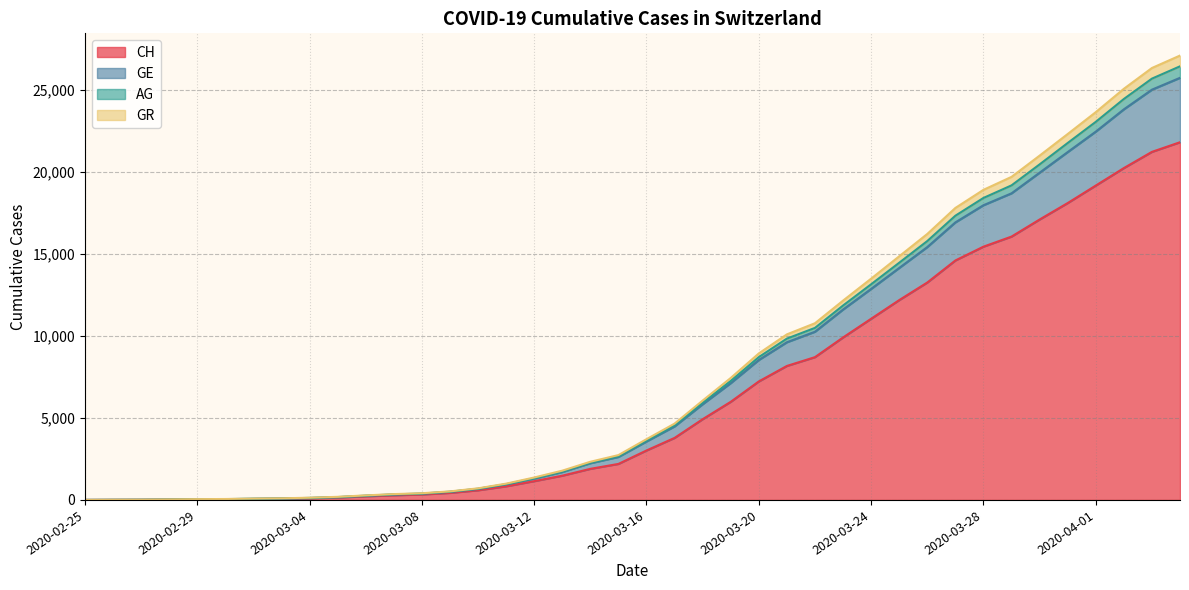

At which label does GE reach its minimum?

2020-02-25